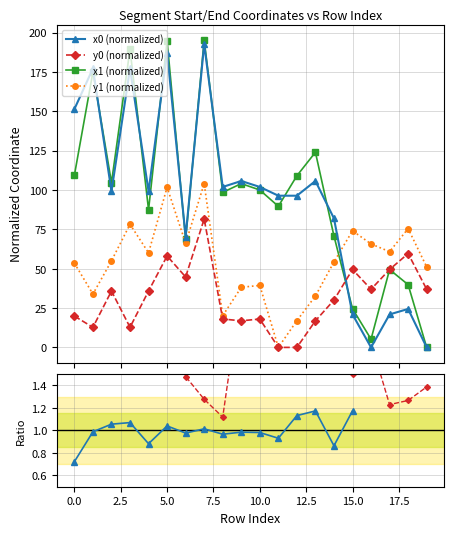

Does the chart display data point markers on the line(s)?

Yes